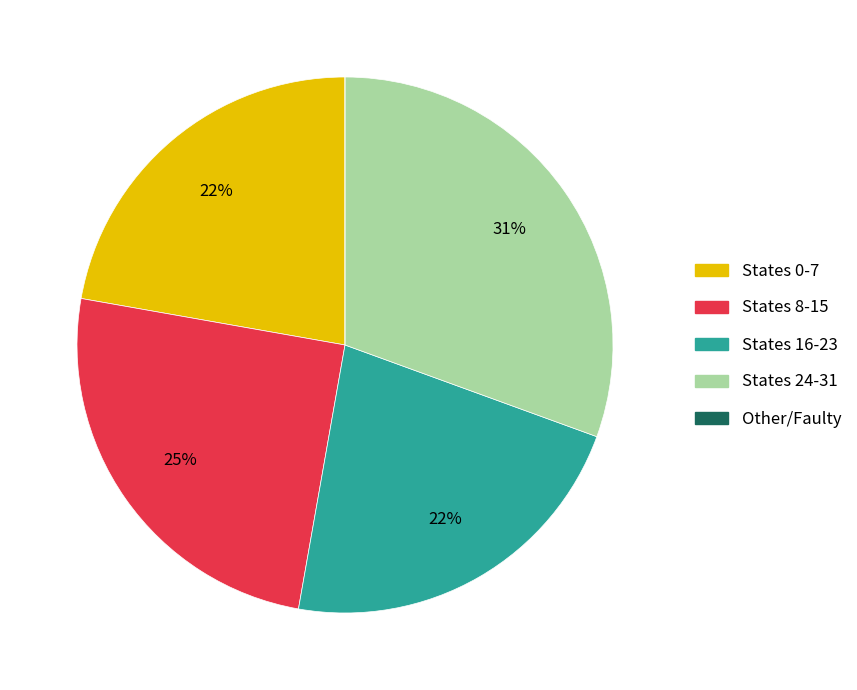

To the nearest percent, what is the average slice percentage?

20%